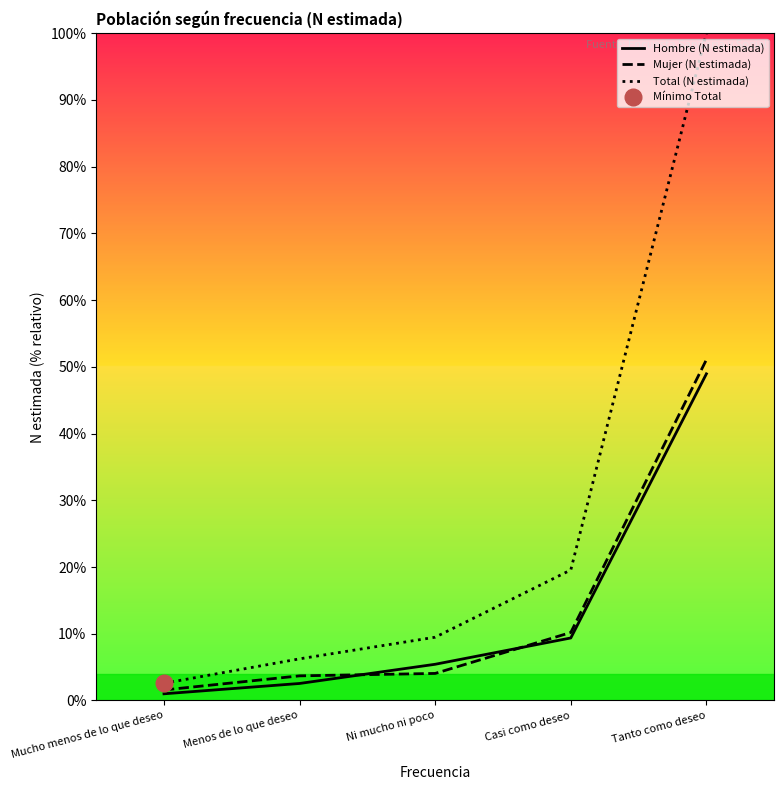

Between which two adjacent categories do Hombre (N estimada) and Mujer (N estimada) first intersect?

Menos de lo que deseo and Ni mucho ni poco